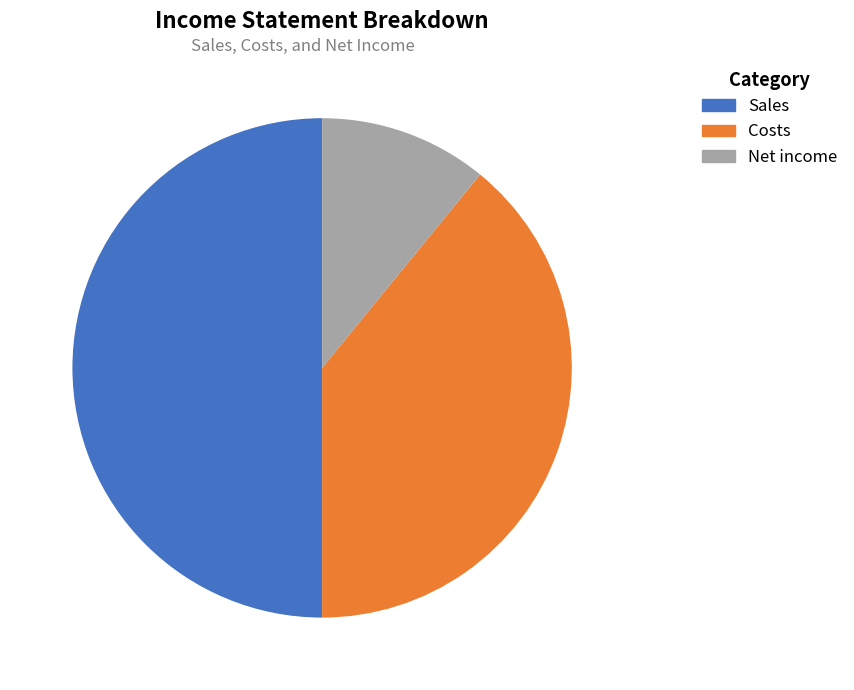

What is the largest slice in the pie chart?

Sales